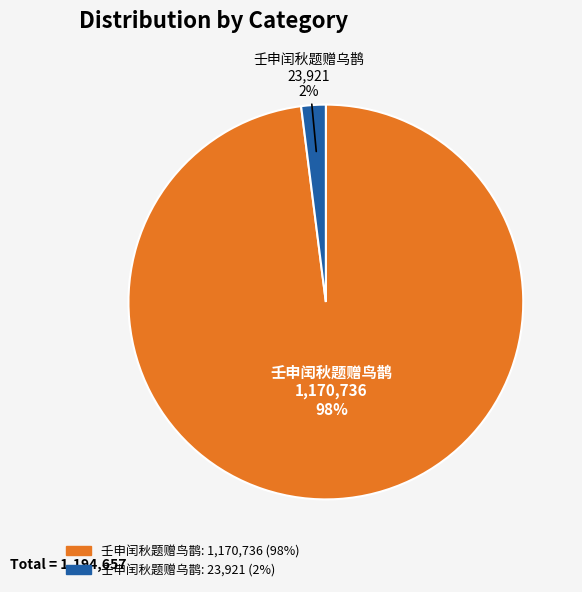

What is the smallest slice in the pie chart?

壬申闰秋题赠乌鹊